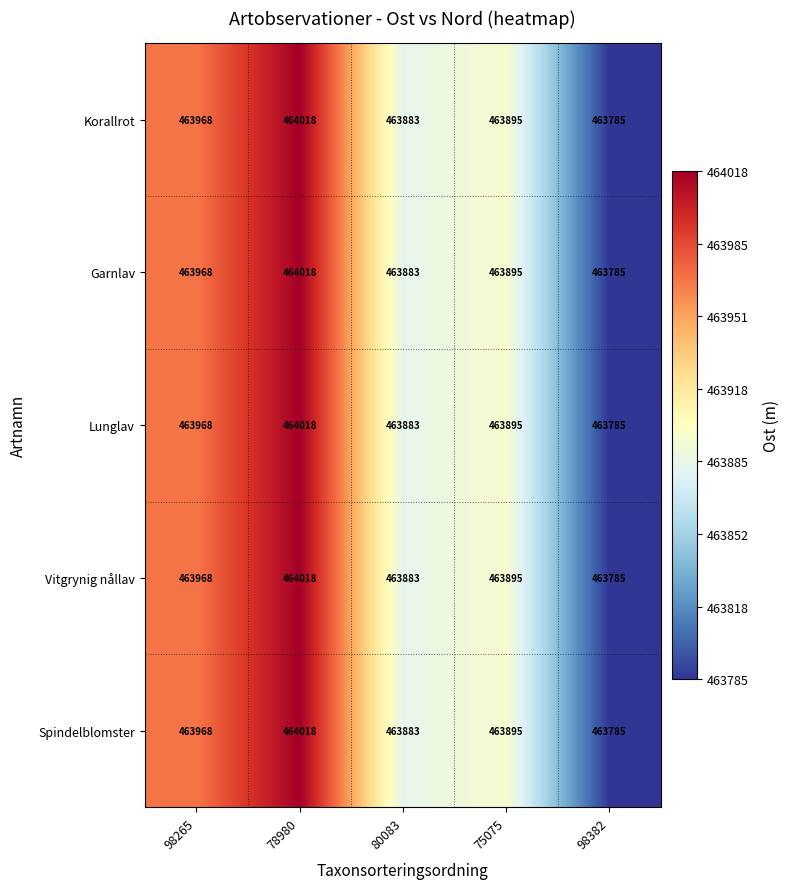

At which category does the chart reach its minimum across all series?

98382